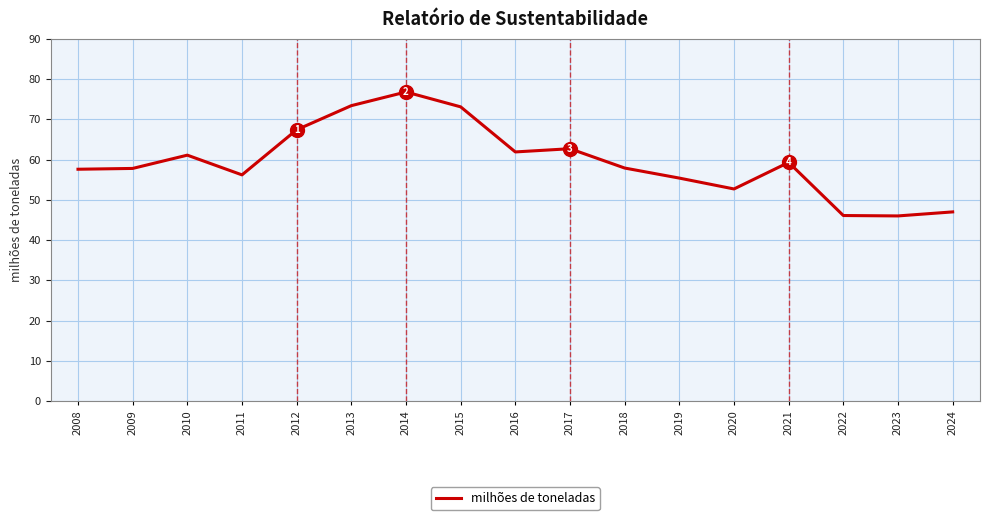

Between 2016 and 2020, which is larger?

2016